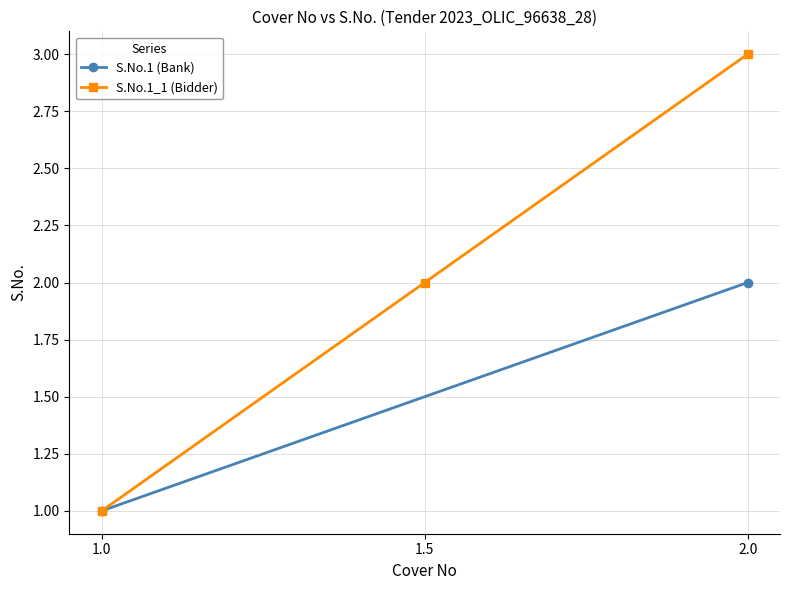

What is the sum of the S.No.1 values at 1.0 and 2.0?

3